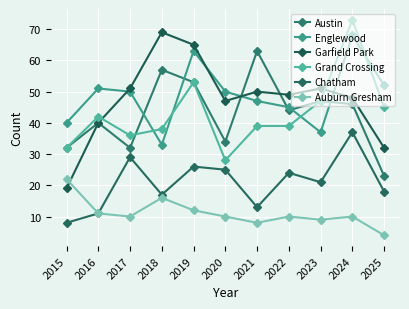

What is the value of the Englewood point at the 6th from the left?

50